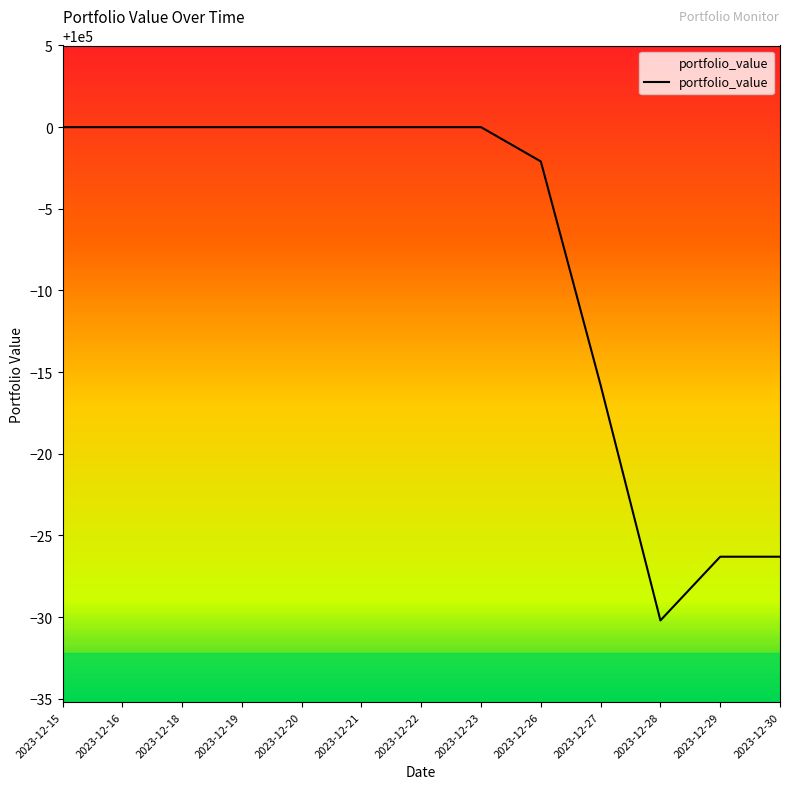

The value at 2023-12-28 is 140546.0. True or false?

False